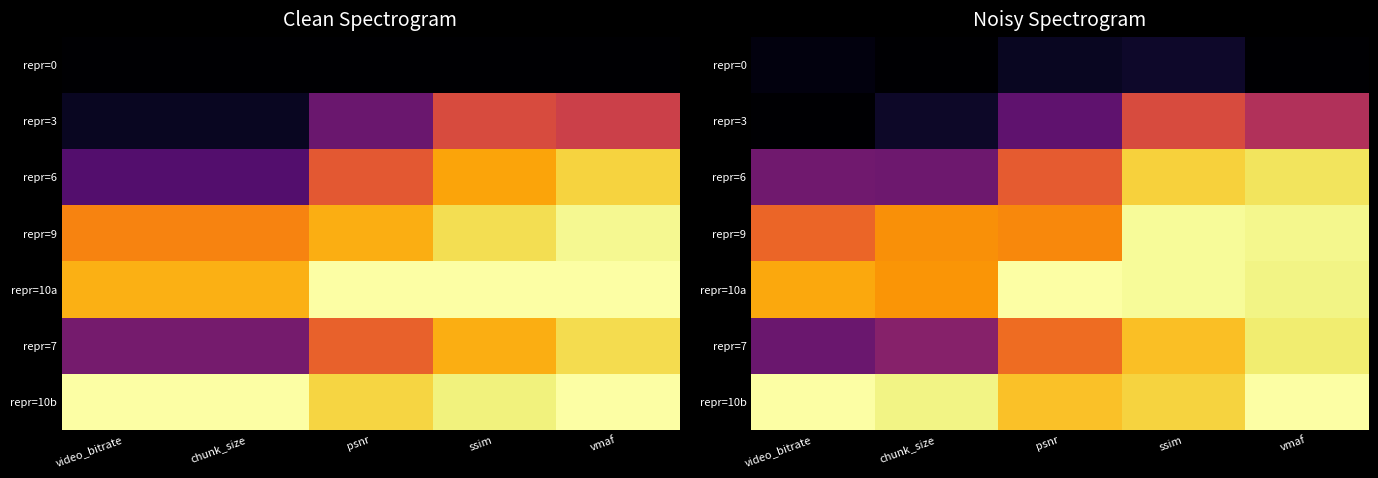

Which has a higher value, chunk_size or vmaf?

chunk_size